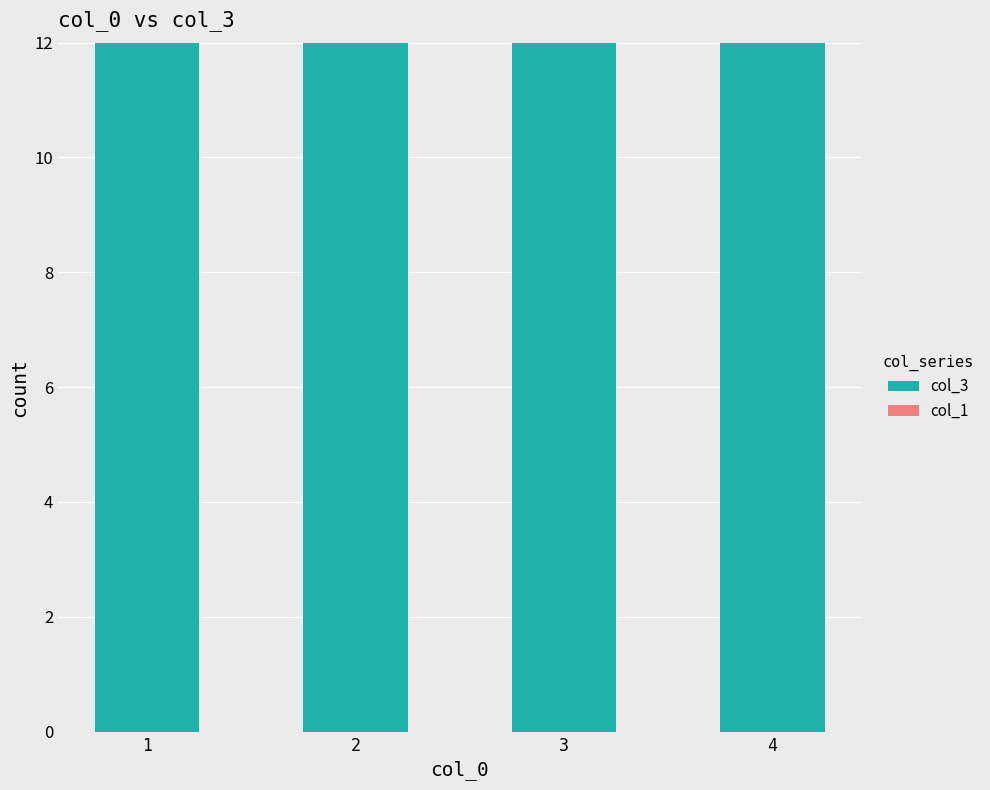

Reading left to right, extract all data points from this chart.

col_3: 12	12	12	12
col_1: 0	0	0	0